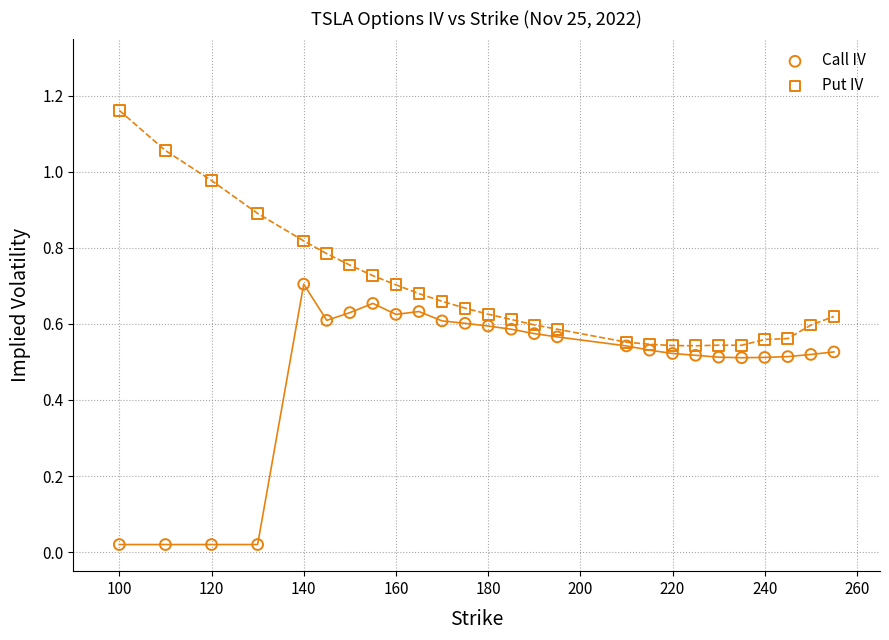

Which series contains the highest Y value?

Put IV